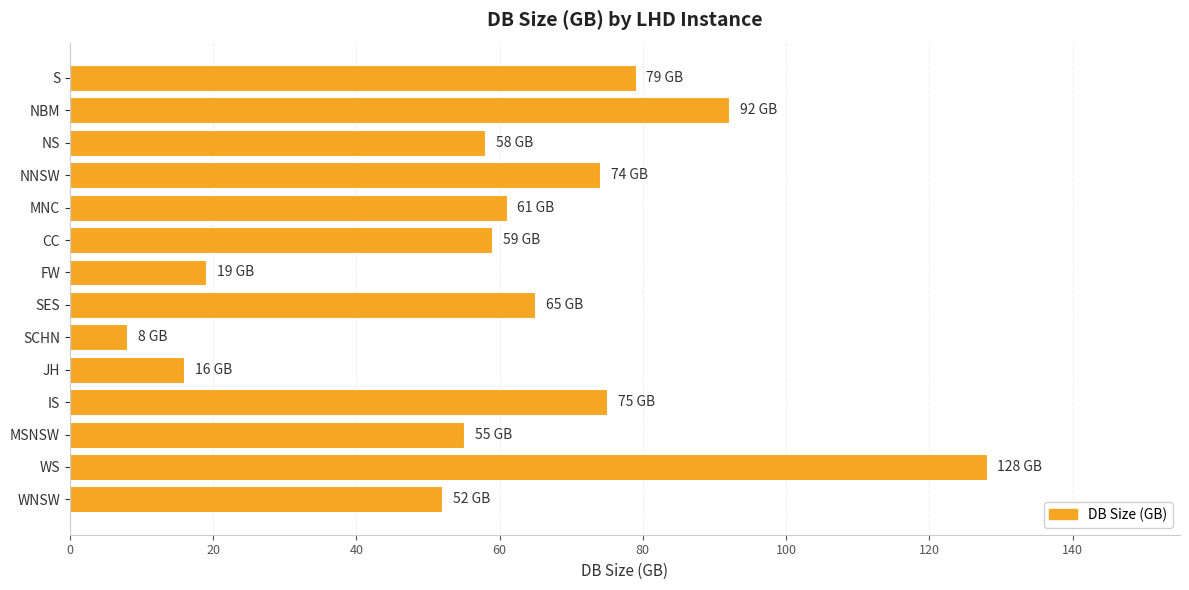

Reading top to bottom, what are all the values shown in this chart?

79	92	58	74	61	59	19	65	8	16	75	55	128	52